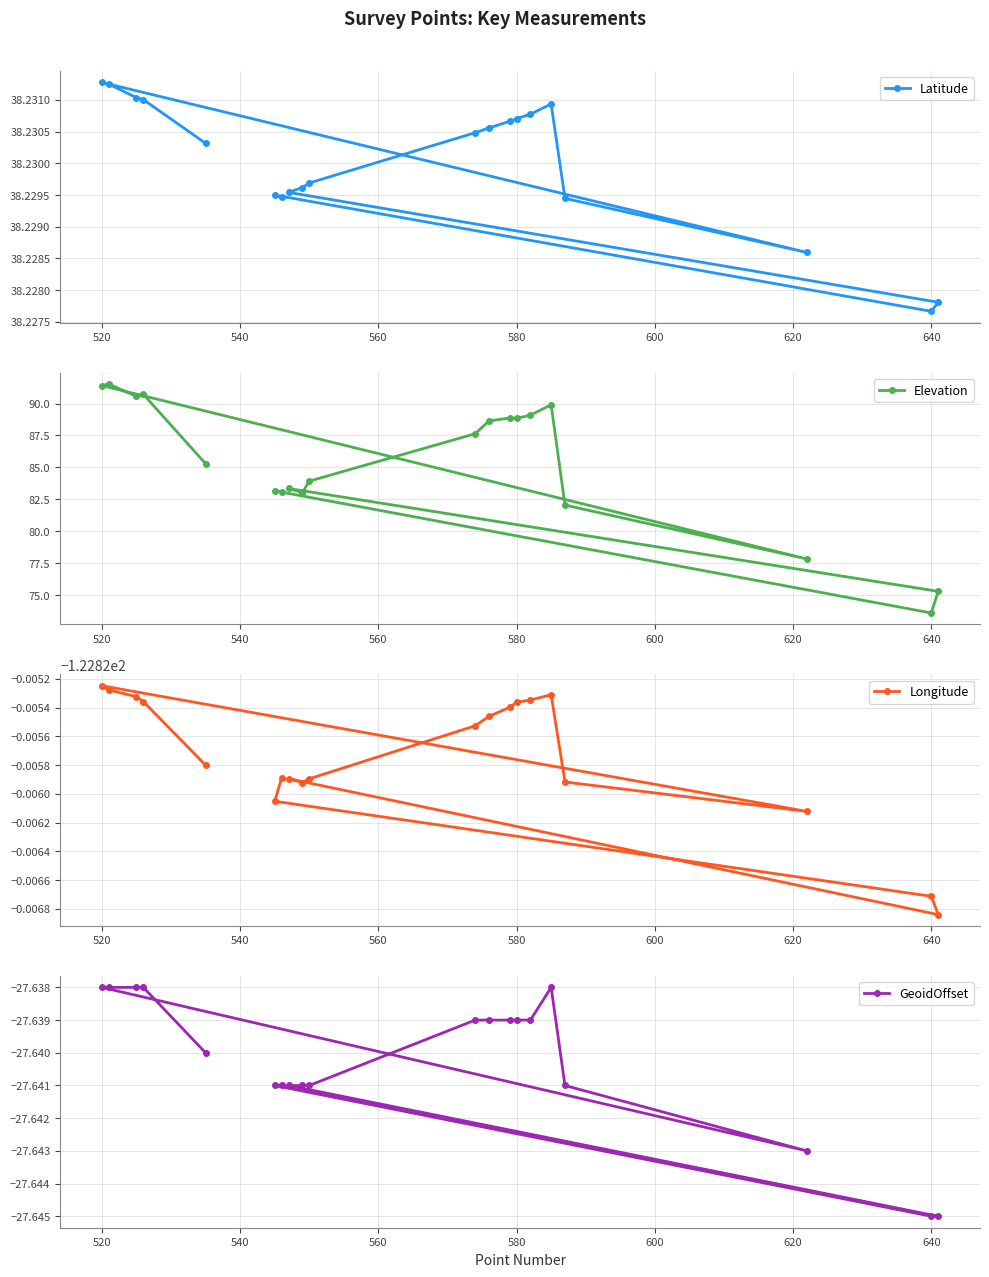

The value of Latitude at 580 is 19.1. True or false?

False